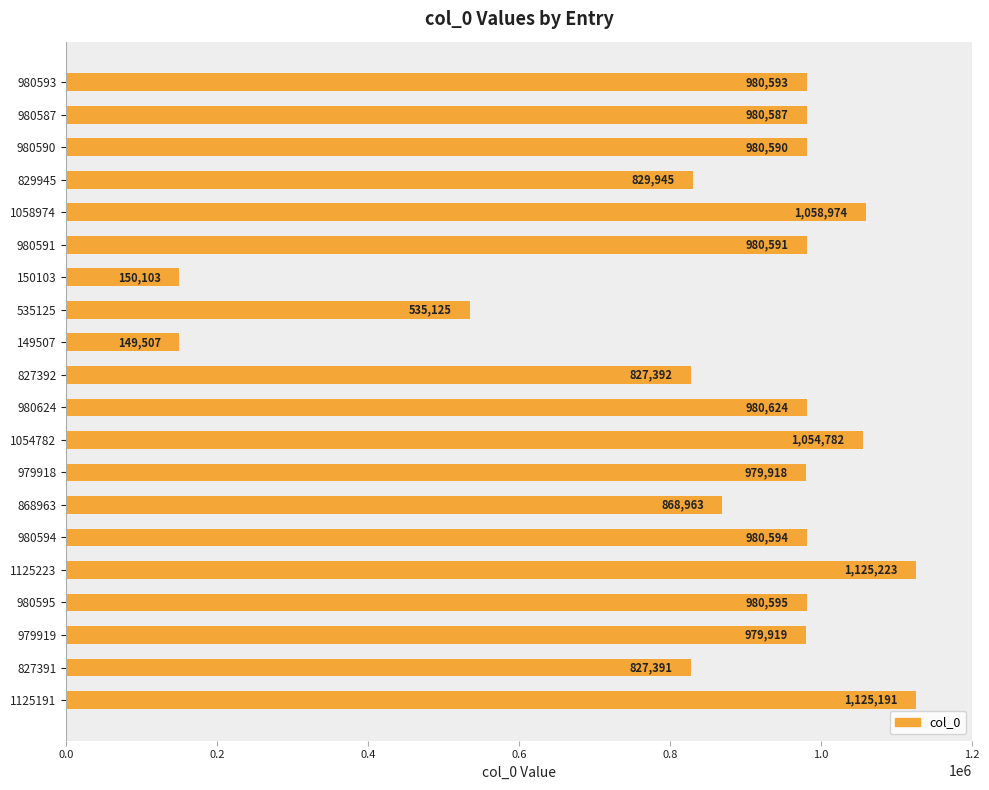

What is the value of the 11th bar from the top?

980624